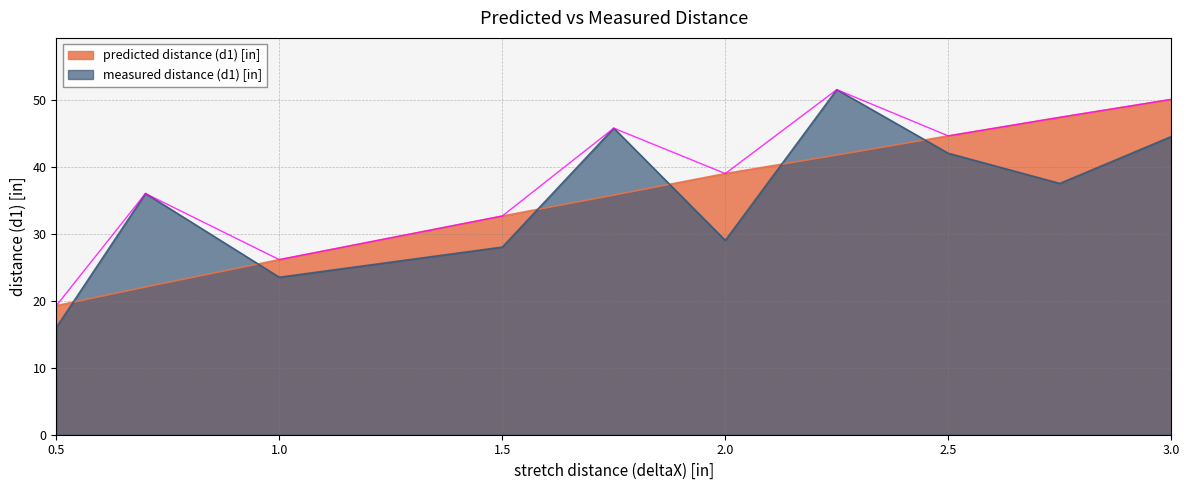

How many times do predicted distance (d1) [in] and measured distance (d1) [in] cross each other?

6